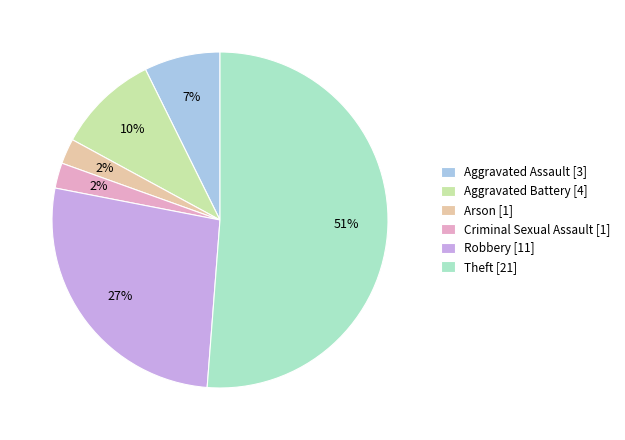

To the nearest percent, what is the combined percentage of Criminal Sexual Assault [1] and Theft [21]?

54%